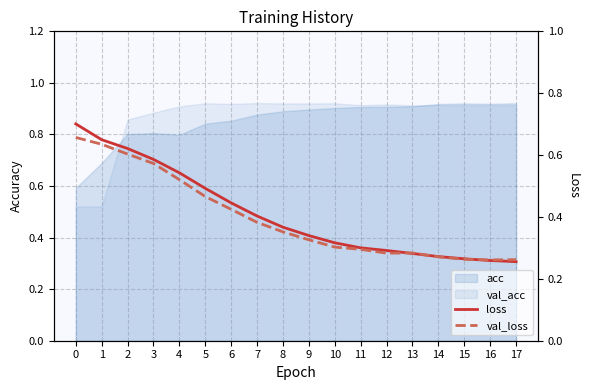

How many intersections are there between val_loss and loss?

3